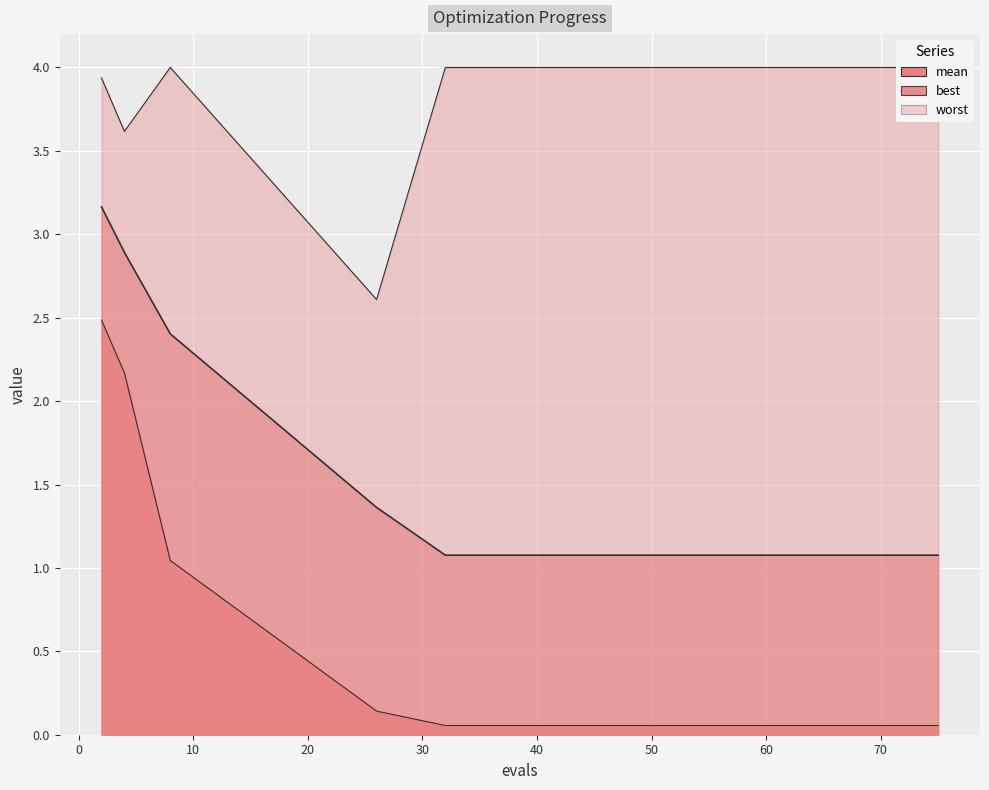

True or false: best_line and mean_line cross at least once.

False